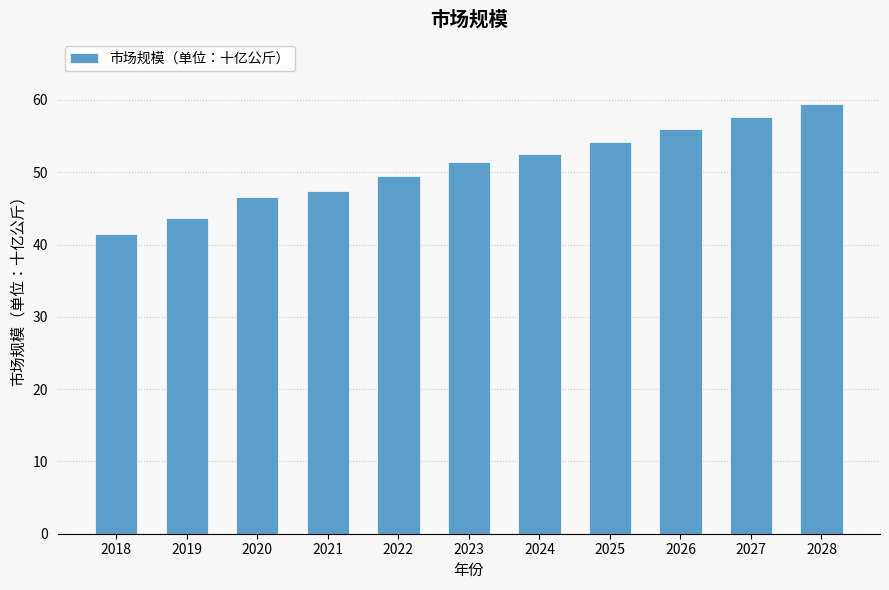

What is the sum of all values?

559.9